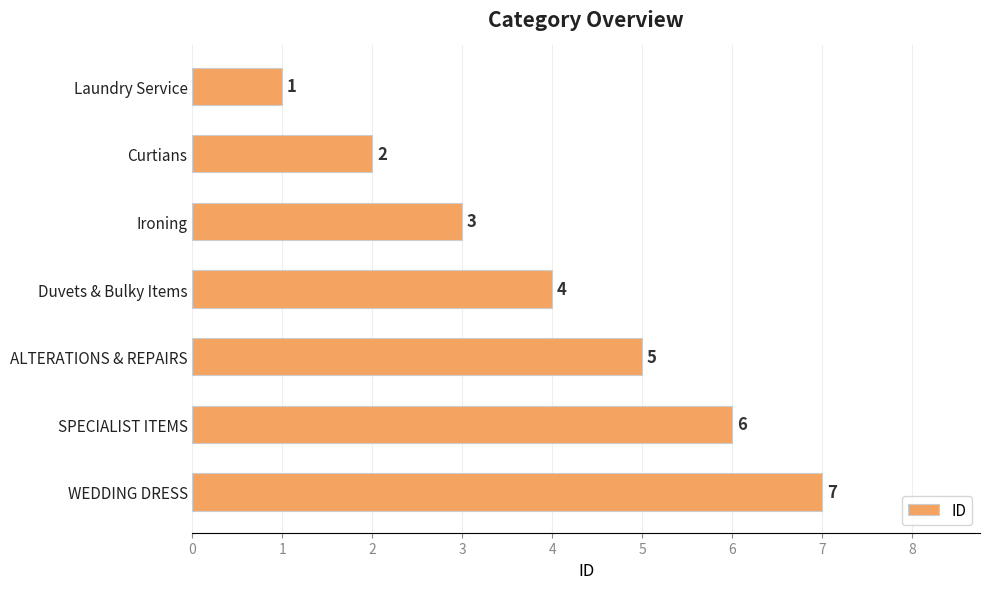

Is it true that the value at Ironing is 3?

True